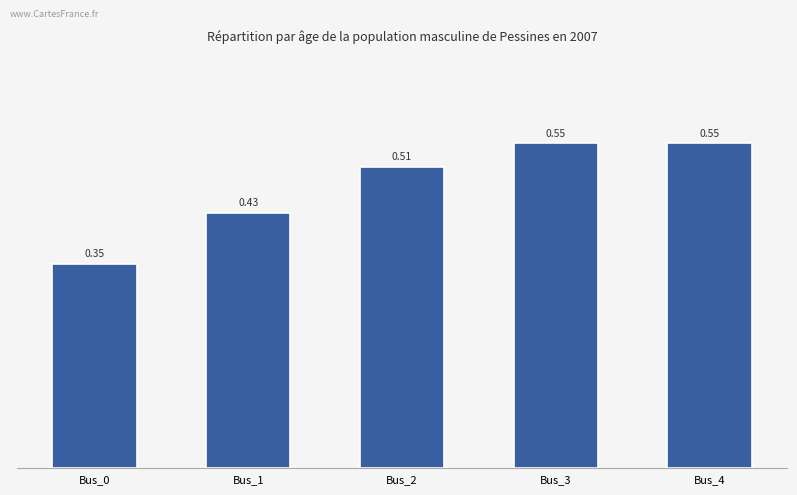

What is the sum of the values at Bus_4 and Bus_0?

0.9